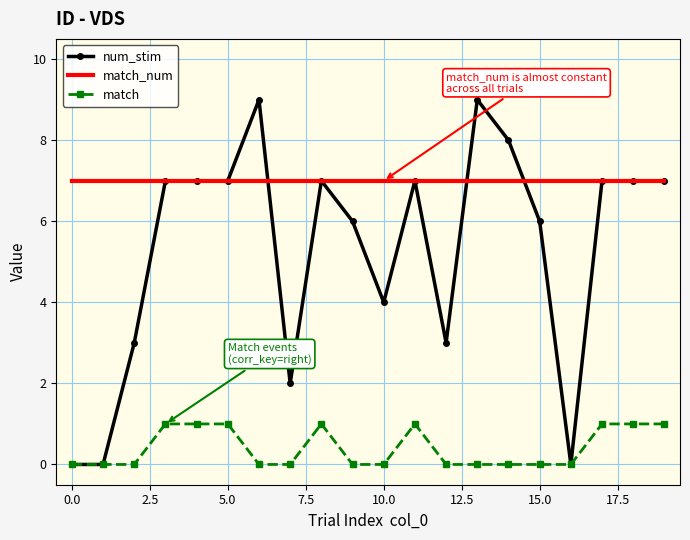

True or false: match and match_num intersect in this chart.

False